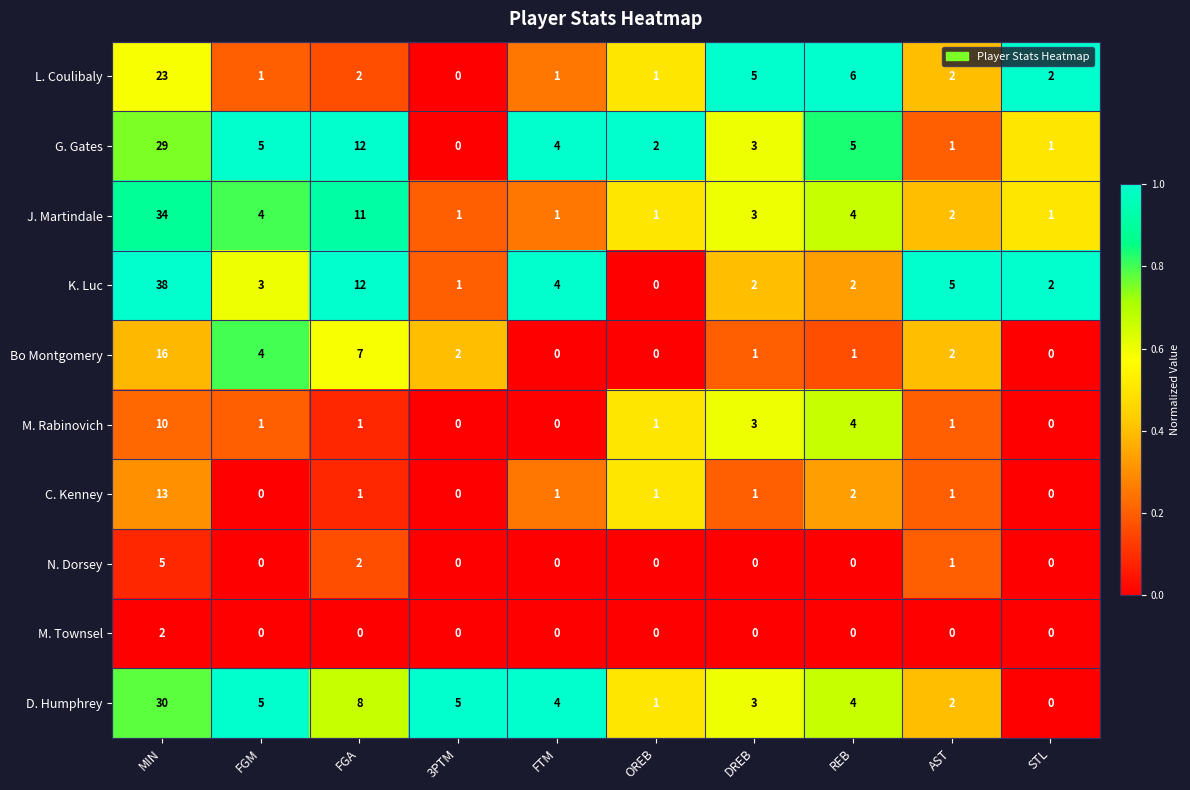

At how many categories does at least one series exceed 0?

10